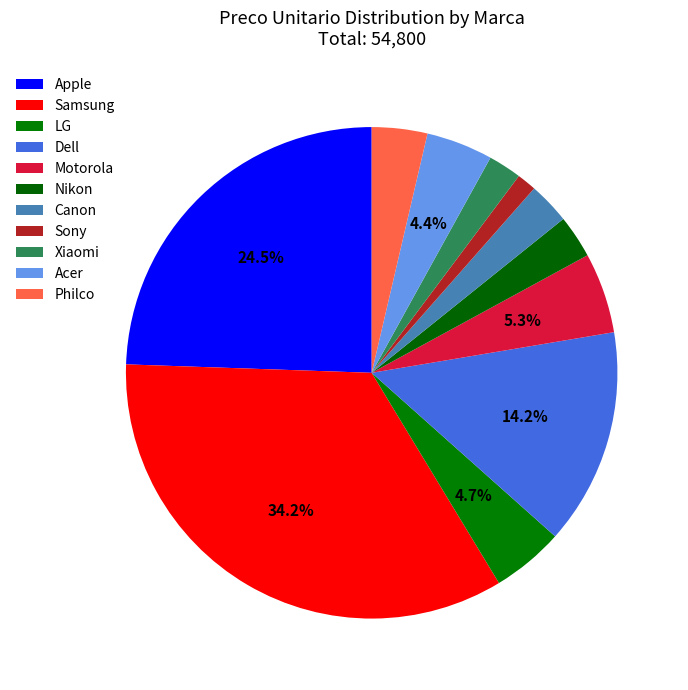

Rank the categories by value from highest to lowest.

Samsung, Apple, Dell, Motorola, LG, Acer, Philco, Nikon, Canon, Xiaomi, Sony